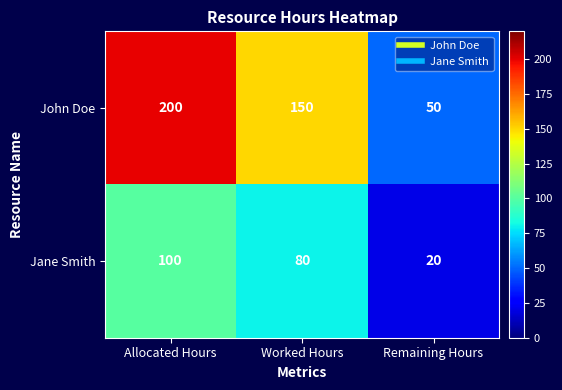

At Worked Hours, list the series in order from largest to smallest.

John Doe, Jane Smith